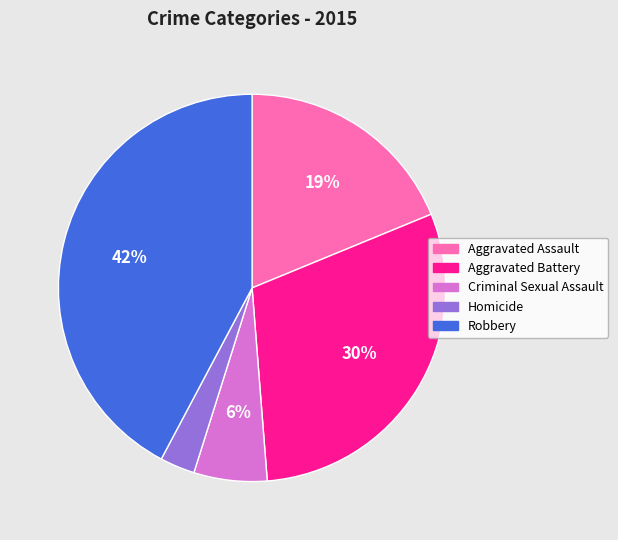

How many segments does this pie chart have?

5